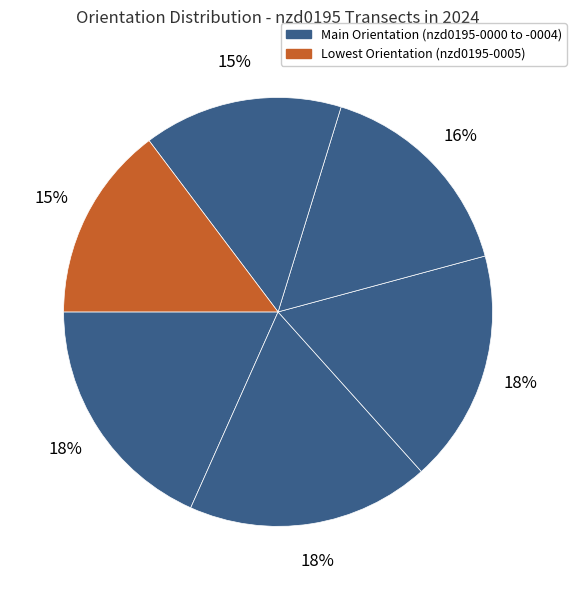

How many segments does this pie chart have?

6